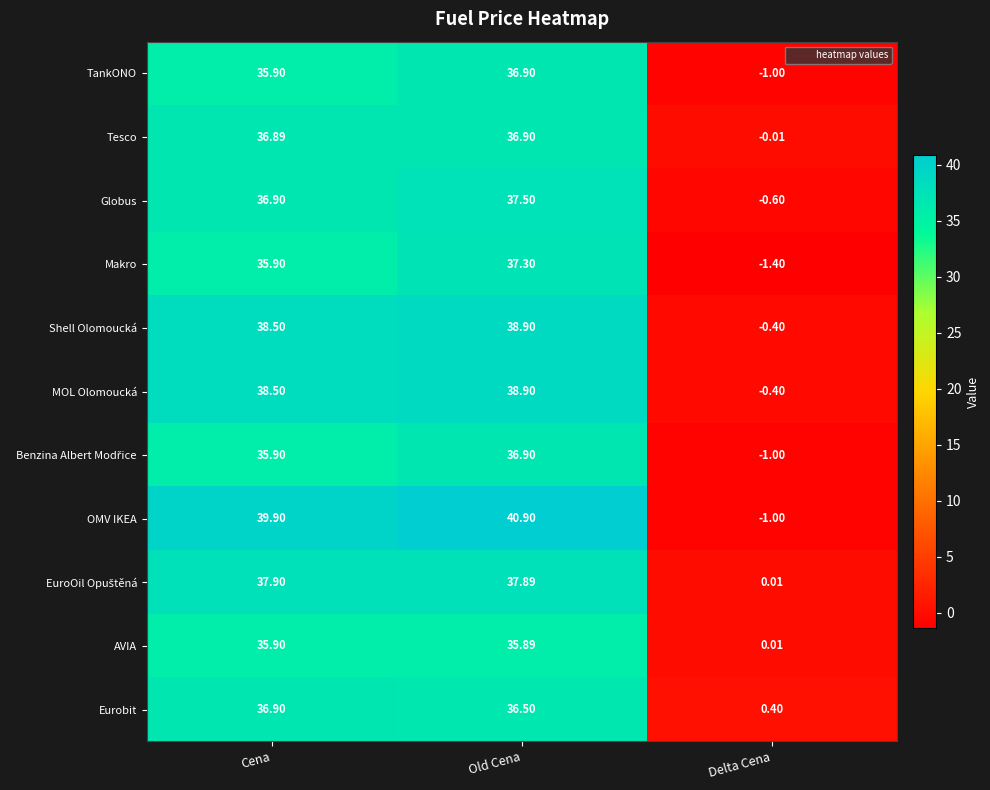

Which series has the largest range (max minus min)?

OMV IKEA